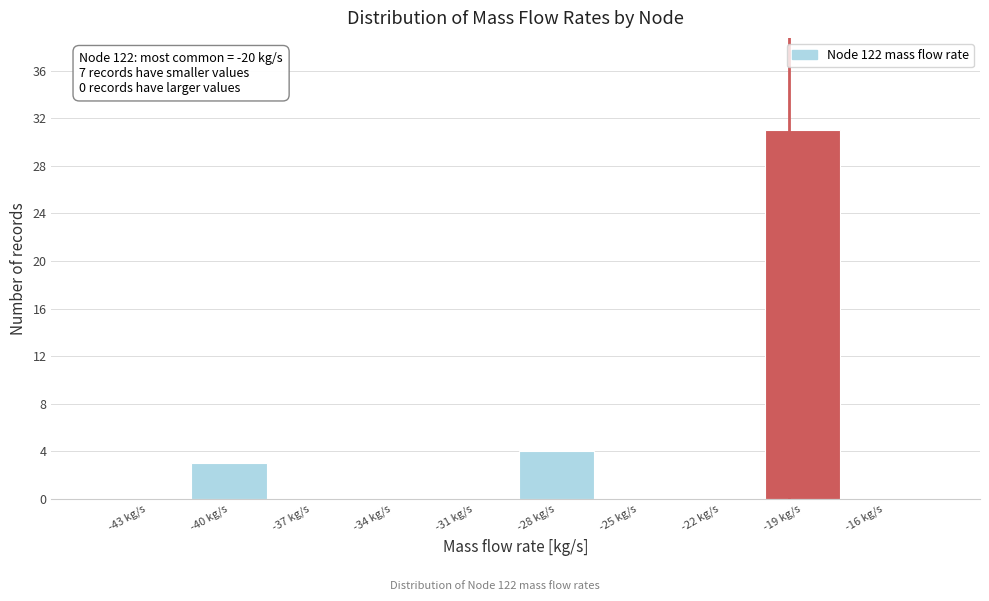

Reading left to right, list all the values displayed in this chart.

-43 kg/s=0	-40 kg/s=3	-37 kg/s=0	-34 kg/s=0	-31 kg/s=0	-28 kg/s=4	-25 kg/s=0	-22 kg/s=0	-19 kg/s=31	-16 kg/s=0